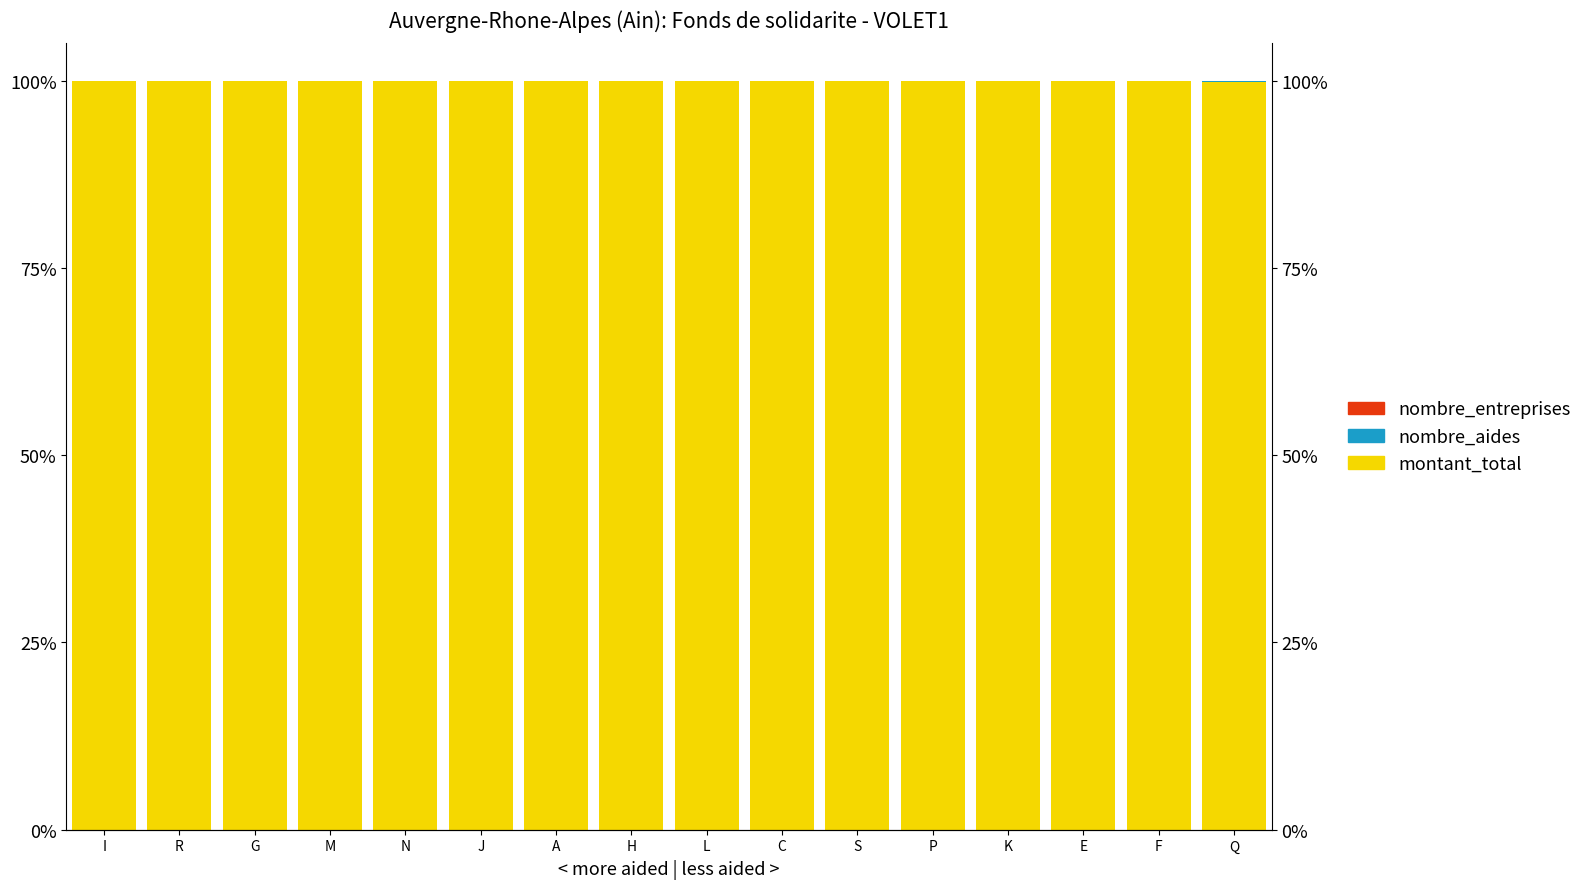

Reading left to right, transcribe all the data shown in this chart.

montant_total: 100.0	100.0	100.0	100.0	100.0	100.0	99.9	99.9	99.9	99.9	99.9	99.9	99.9	99.9	99.9	99.9
nombre_aides: 0.0	0.0	0.0	0.0	0.0	0.0	0.0	0.0	0.0	0.0	0.1	0.1	0.1	0.1	0.1	0.1
nombre_entreprises: 0.0	0.0	0.0	0.0	0.0	0.0	0.0	0.0	0.0	0.0	0.0	0.0	0.0	0.0	0.0	0.0